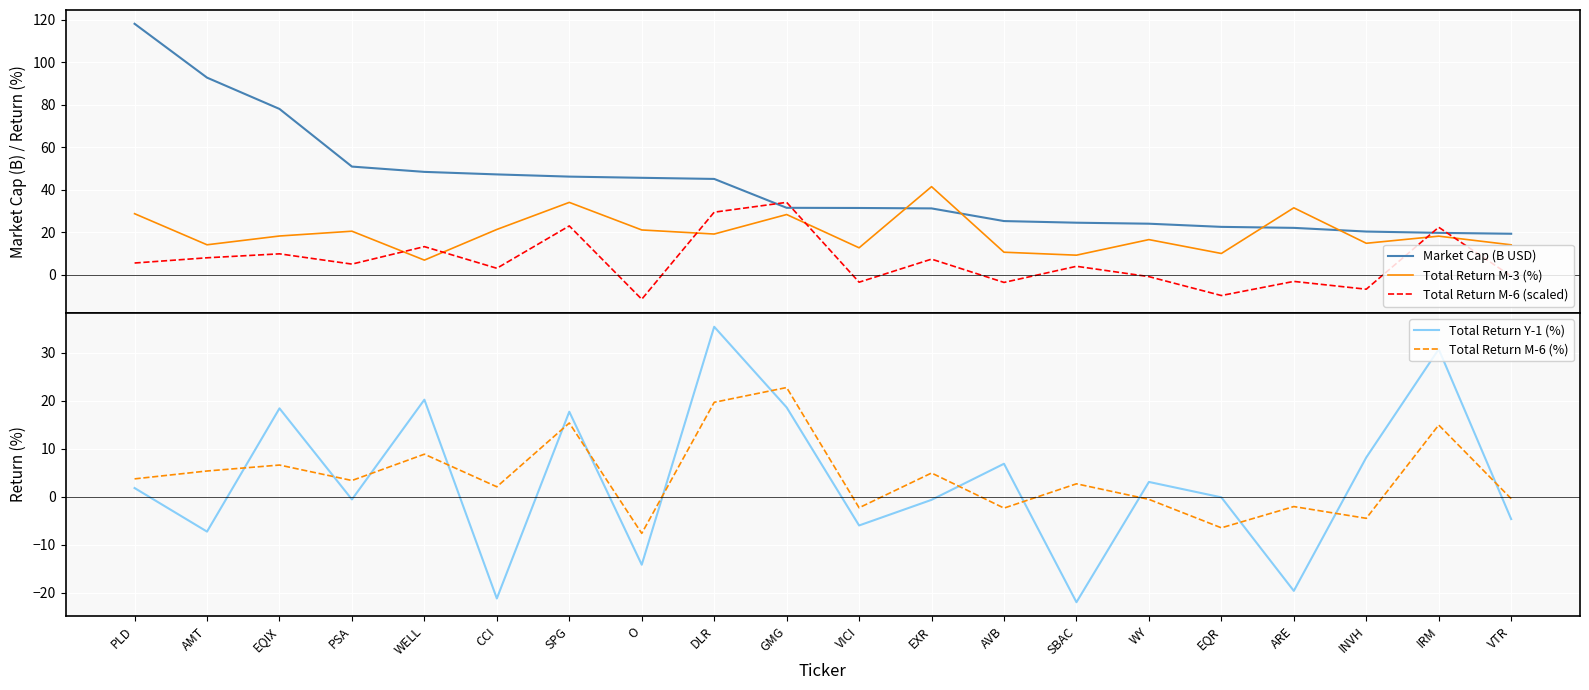

At which category does the chart reach its minimum across all series?

SBAC